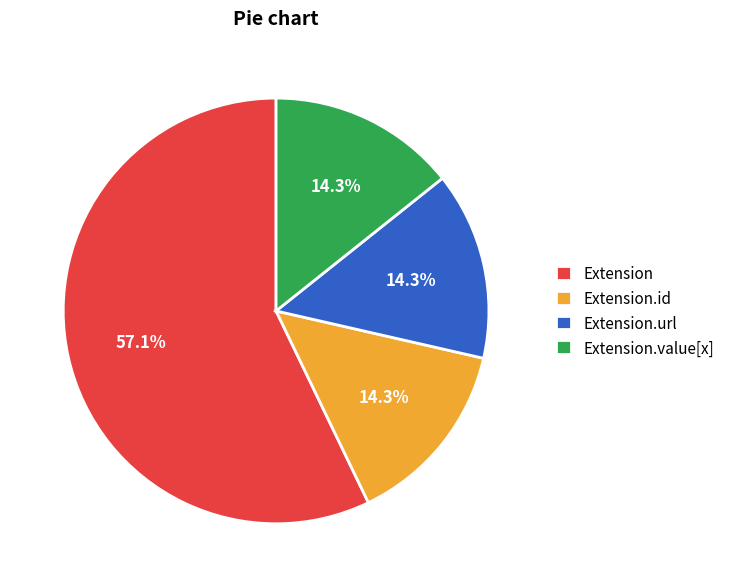

Which category accounts for the majority?

Extension